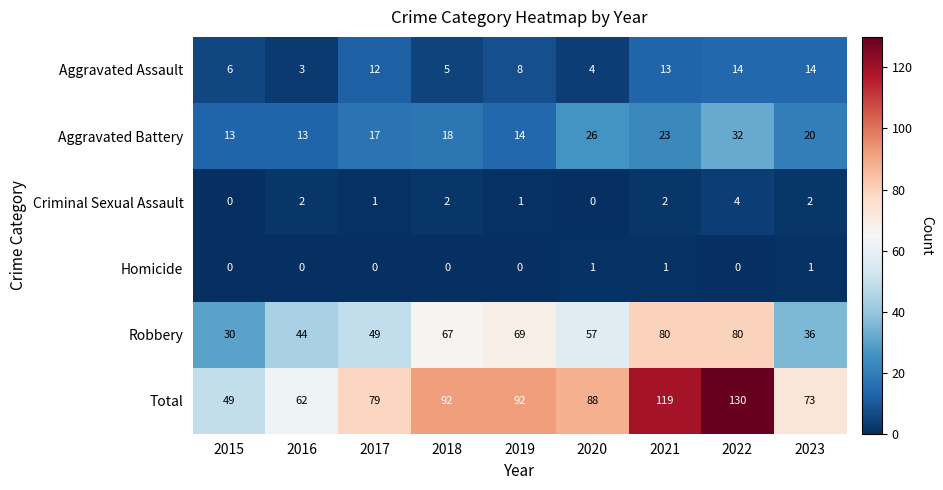

Is the value of Aggravated Assault at 2020 greater than the value of Homicide at 2022?

Yes